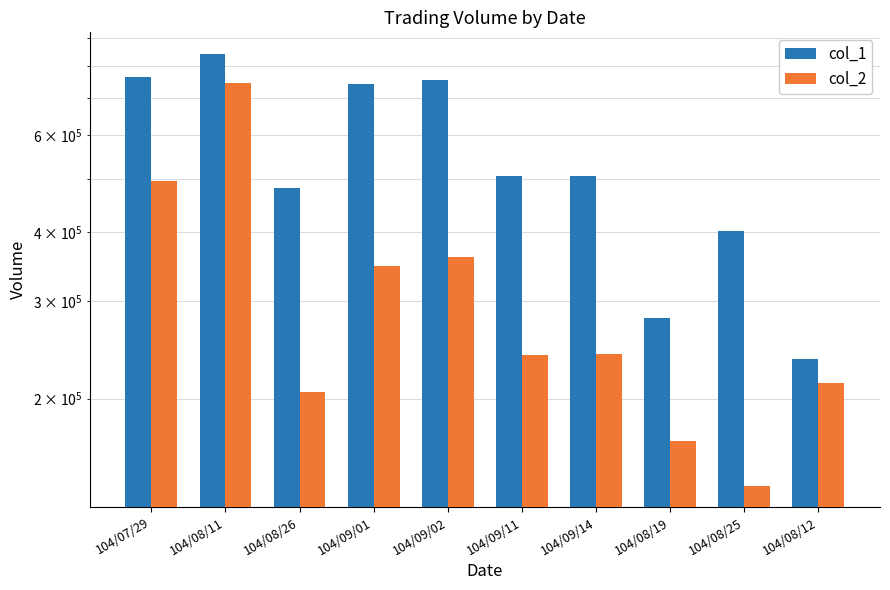

Which label corresponds to the largest value in the chart?

104/08/11